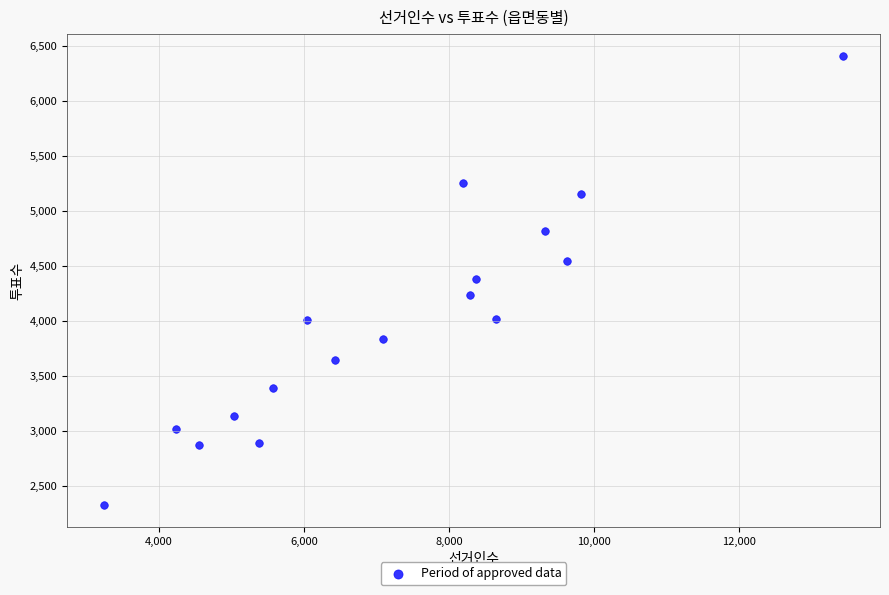

What is the range of Y values (max minus min)?

4072